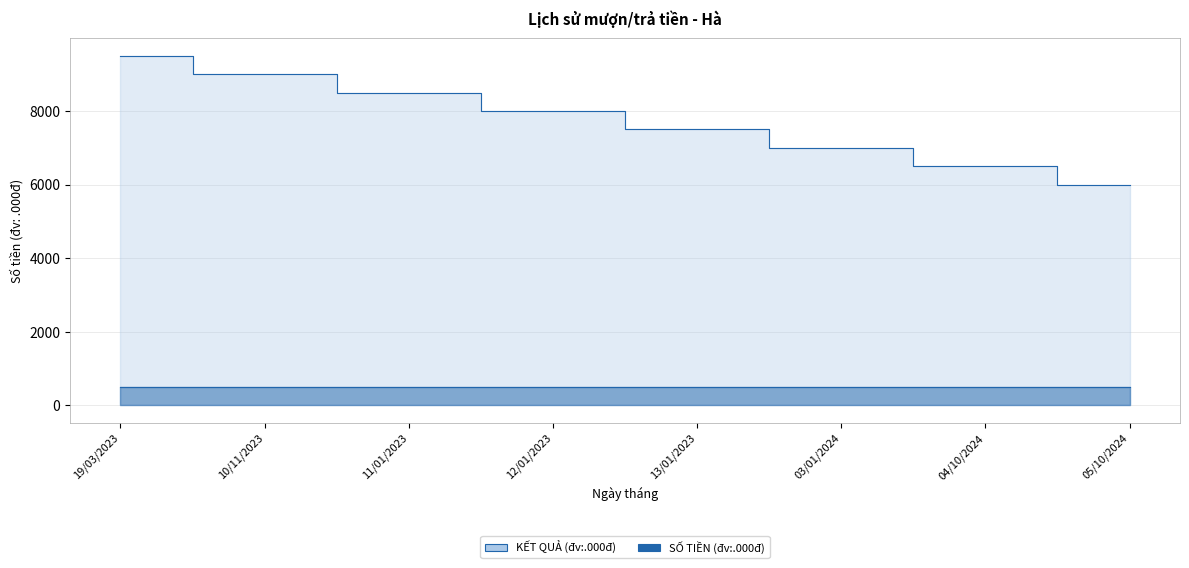

Does the chart display data point markers on the line(s)?

No